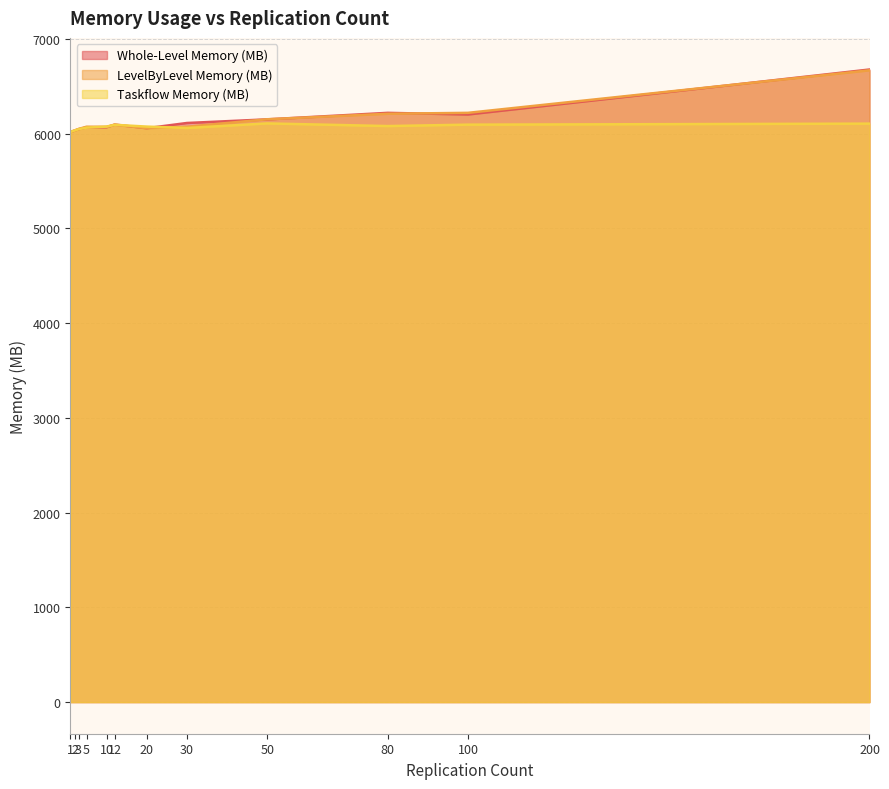

Between 12 and 100, which is larger?

100